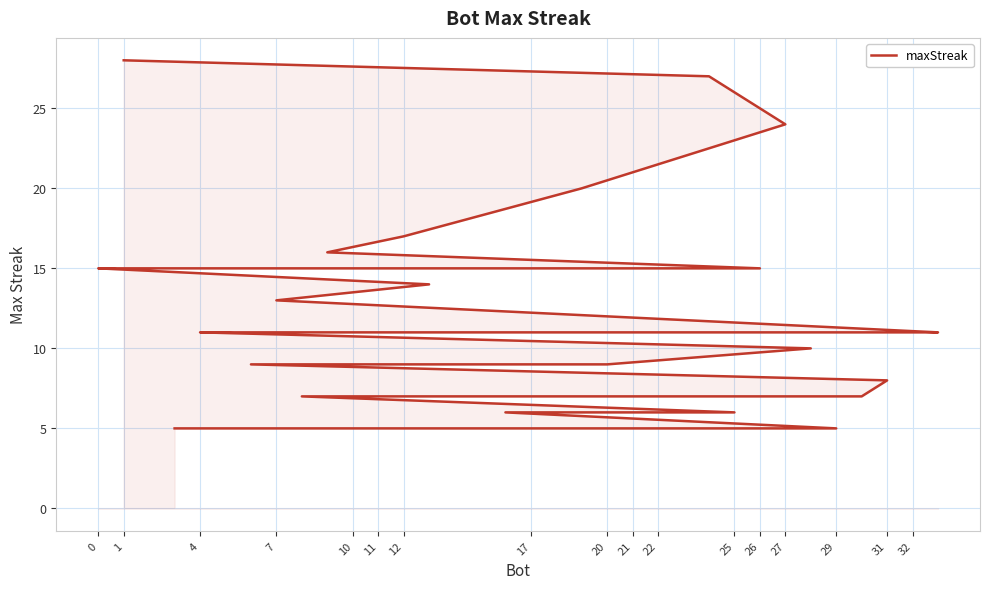

True or false: the data has more than 0 interior local peaks.

False